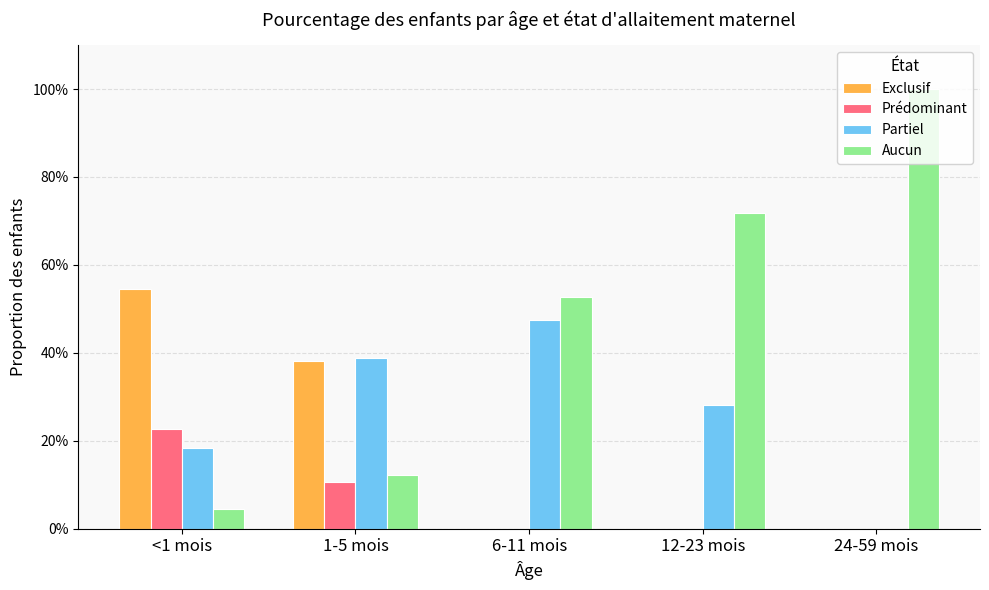

Is it true that Exclusif equals 0.5 at <1 mois?

True